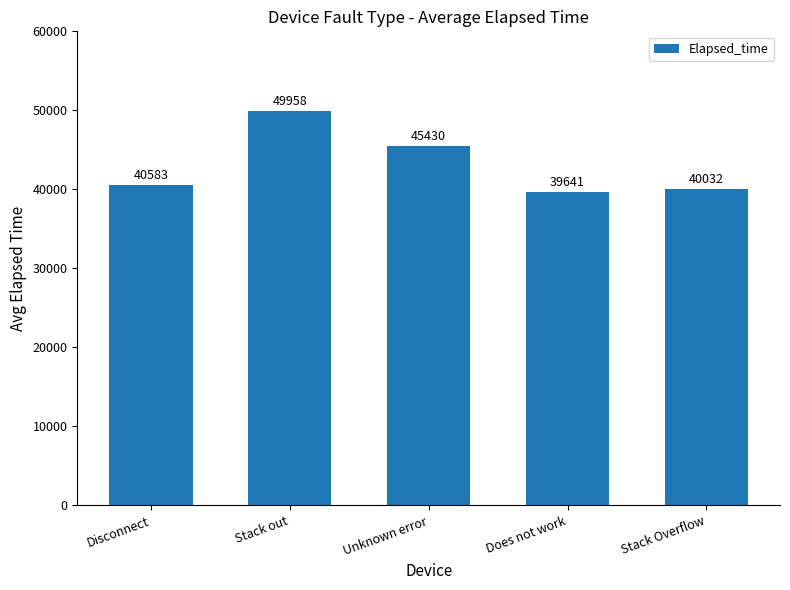

Between Stack out and Unknown error, which is larger?

Stack out